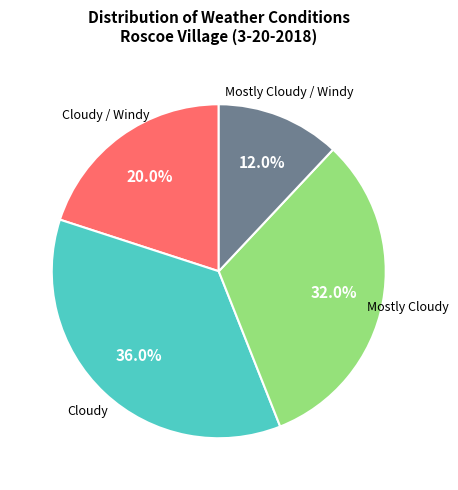

Is there any slice that represents more than half of the pie?

No